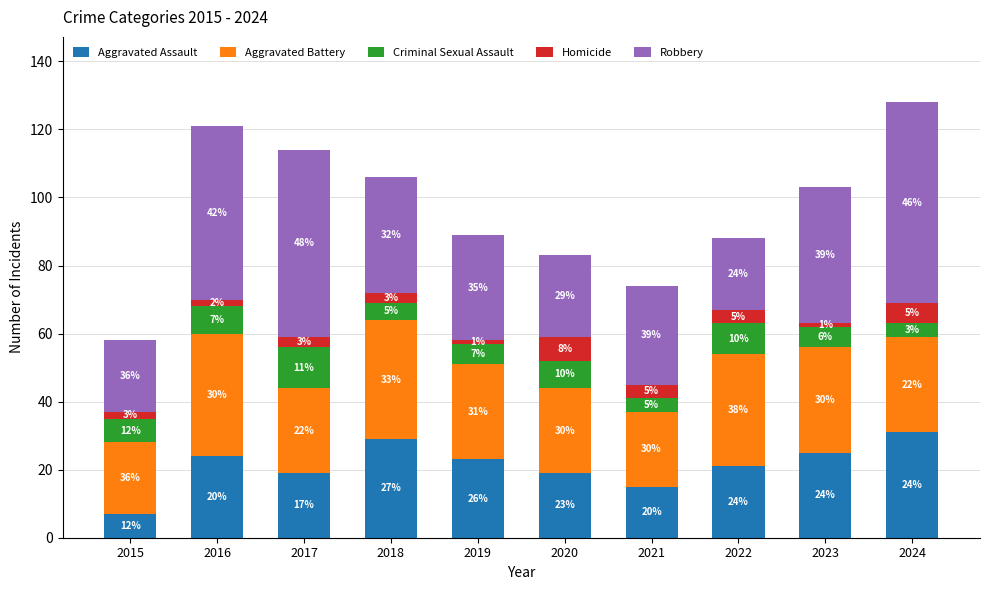

Is it true that Aggravated Assault equals 23 at 2019?

True